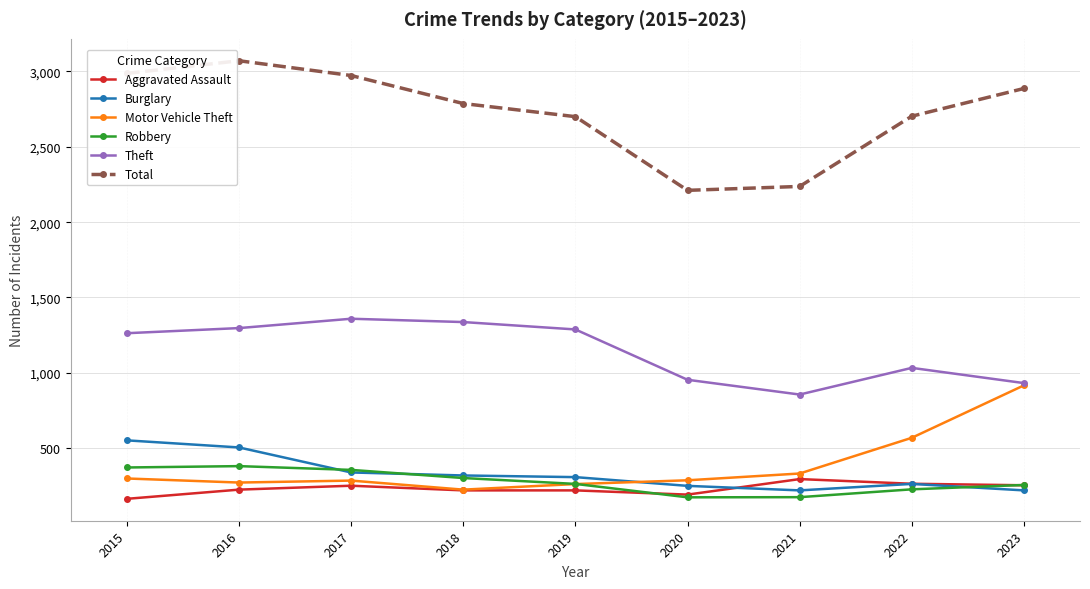

The value of Burglary at 2017 is 472. True or false?

False